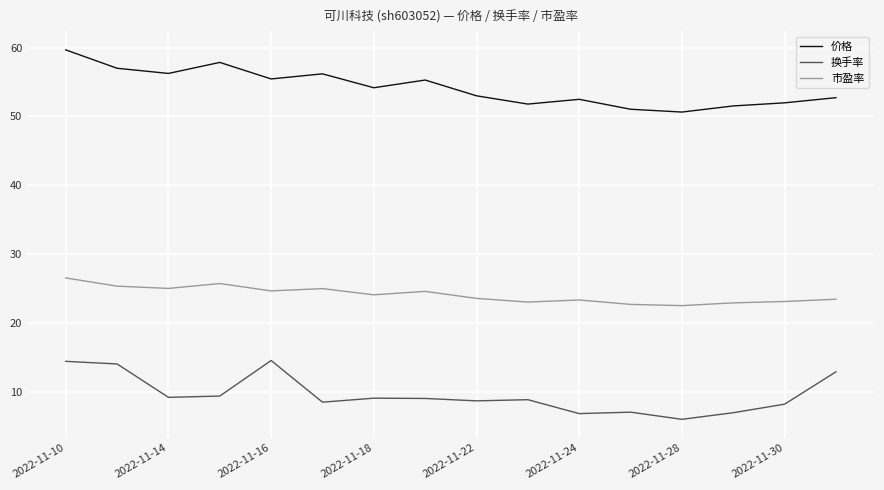

True or false: 价格 and 换手率 intersect in this chart.

False